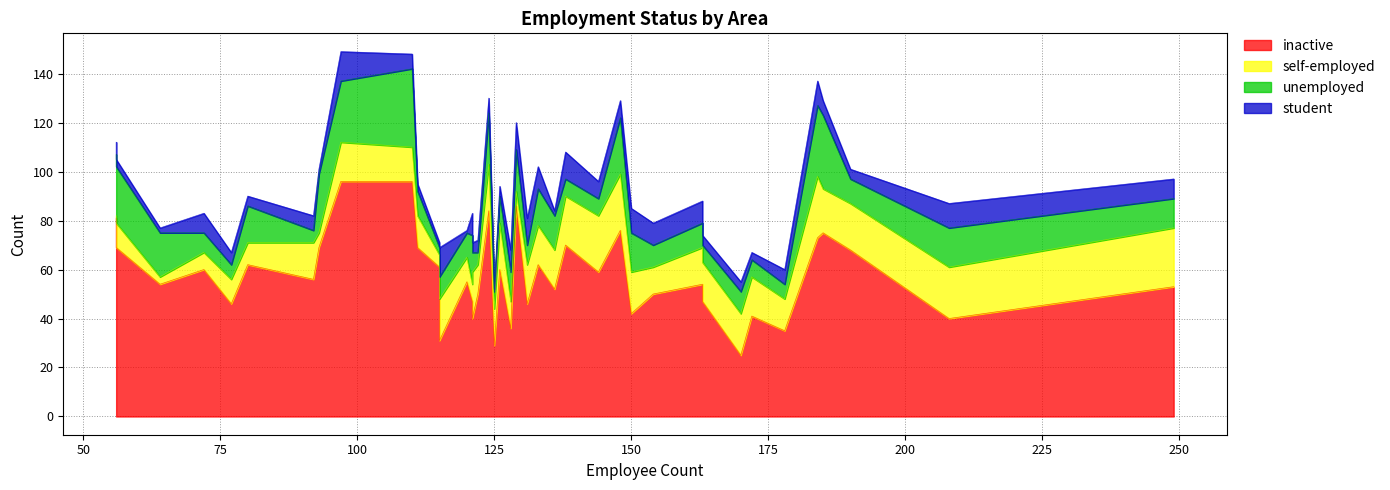

At how many categories does at least one series exceed 49?

27